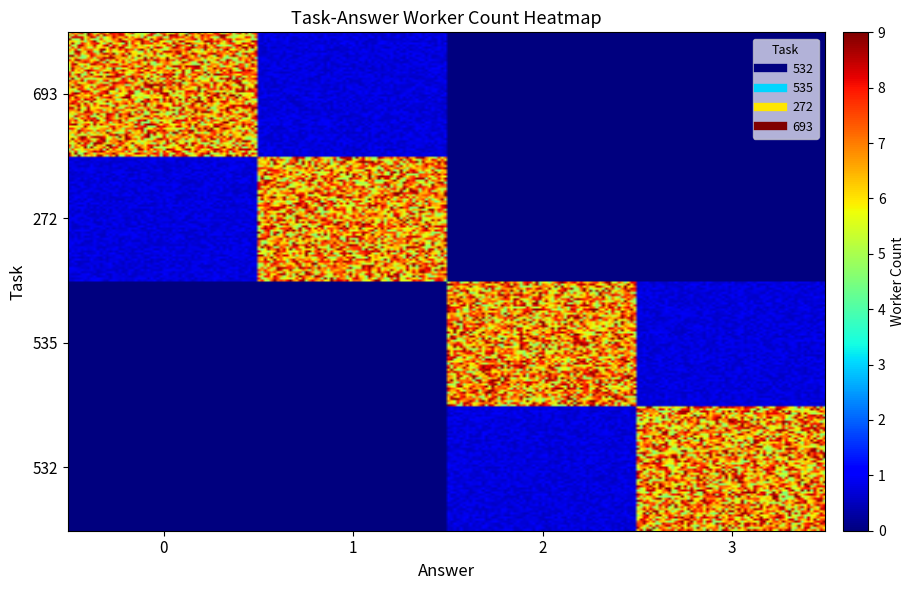

At which label does 532 first exceed 1?

3